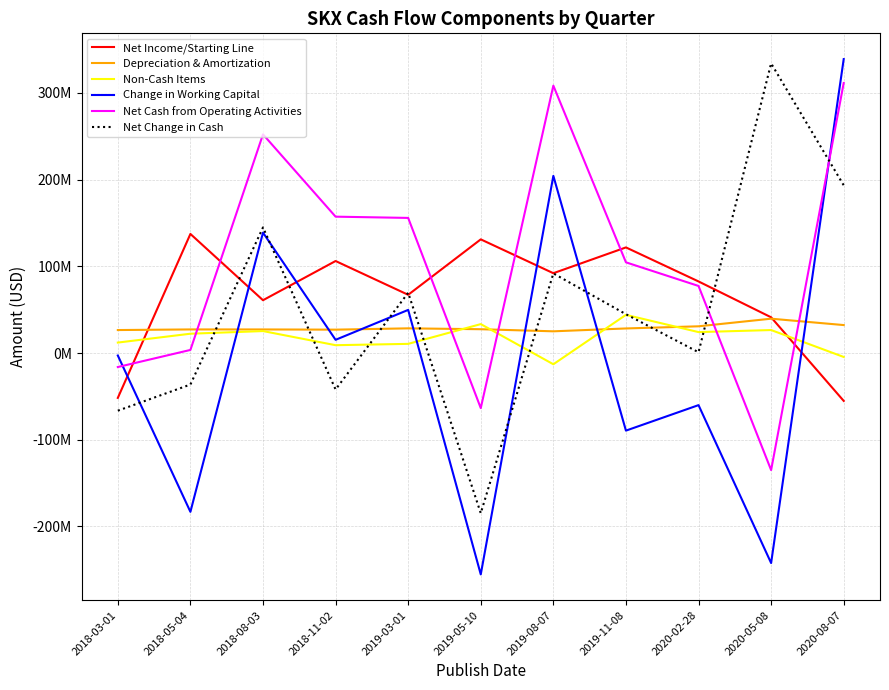

The Non-Cash Items series shows -12984000 at 2019-08-07. True or false?

True